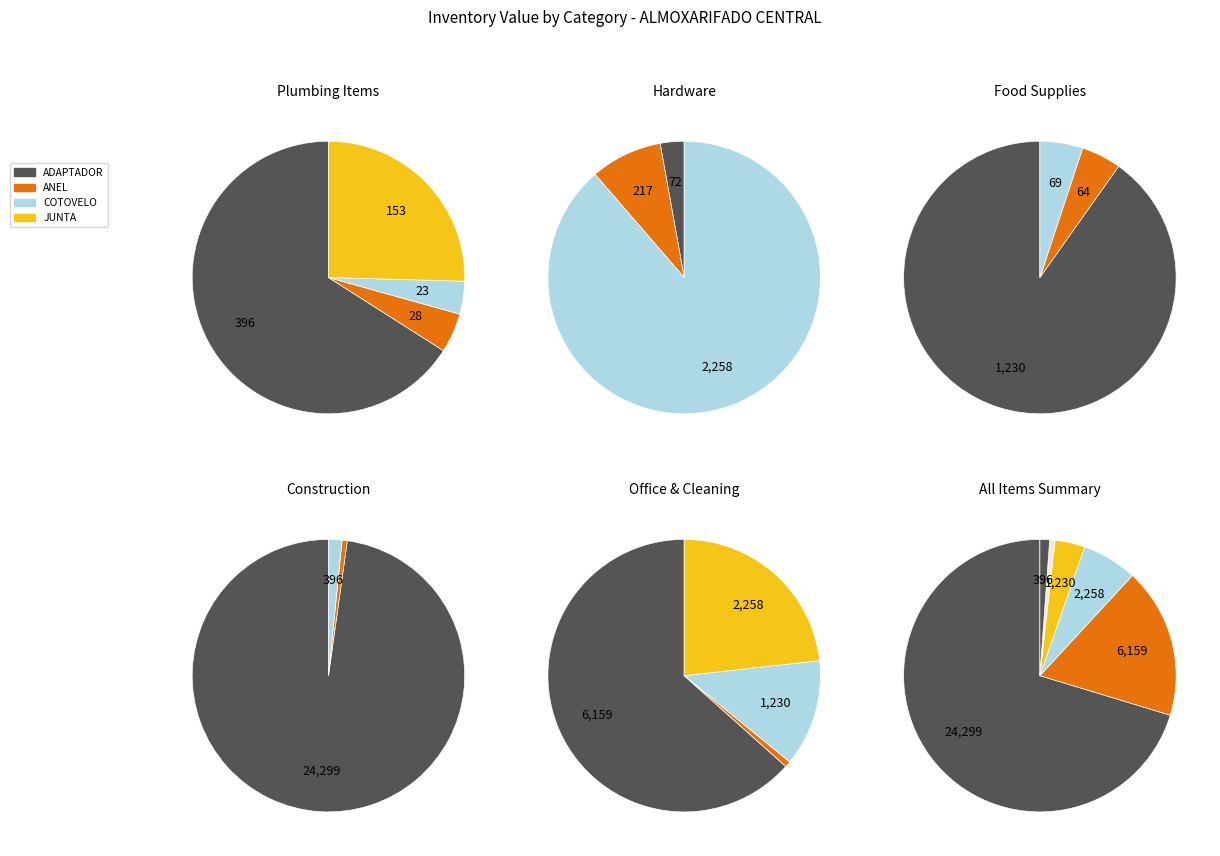

What is the ratio of the value at ANEL to the value at JUNTA?

0.2